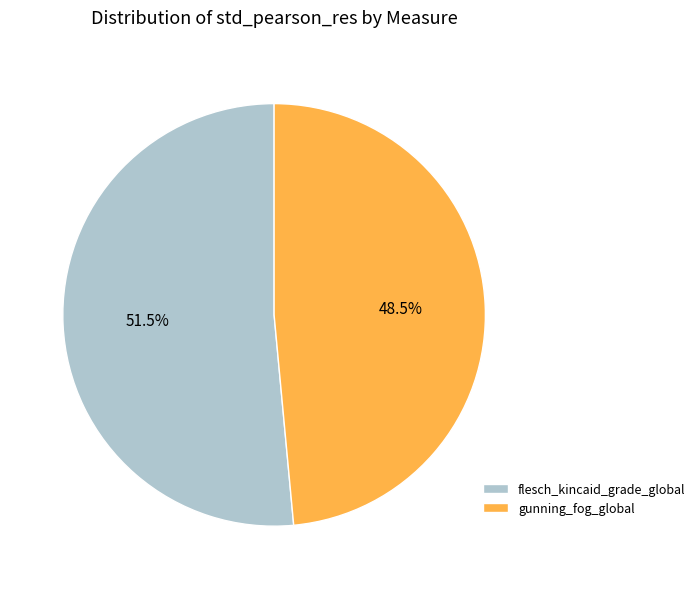

Which has a higher value, flesch_kincaid_grade_global or gunning_fog_global?

flesch_kincaid_grade_global